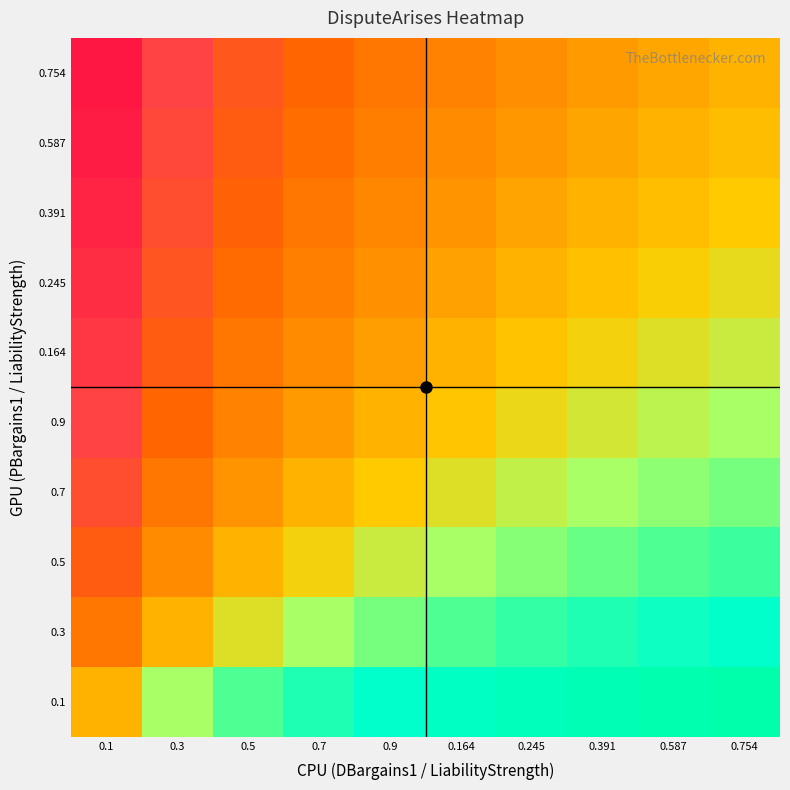

What is the smallest value displayed?

-3.3